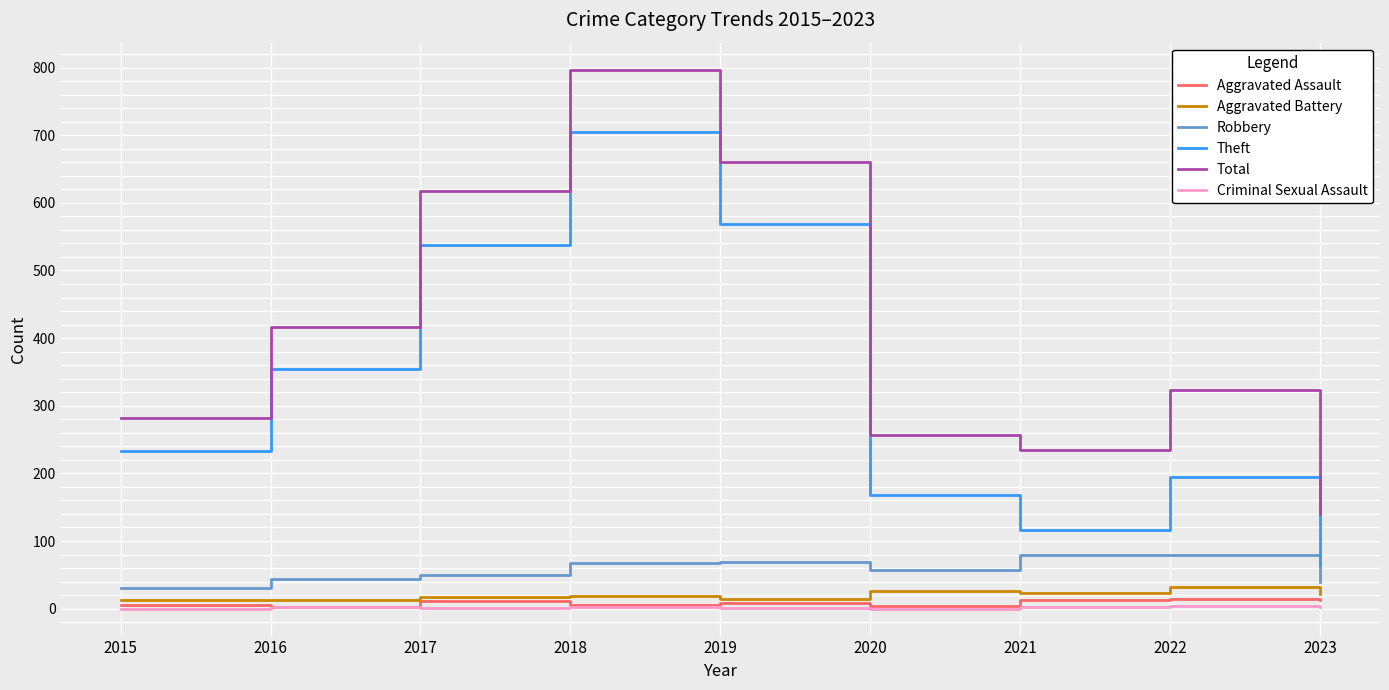

The value of Robbery at 2019 is 69. True or false?

True